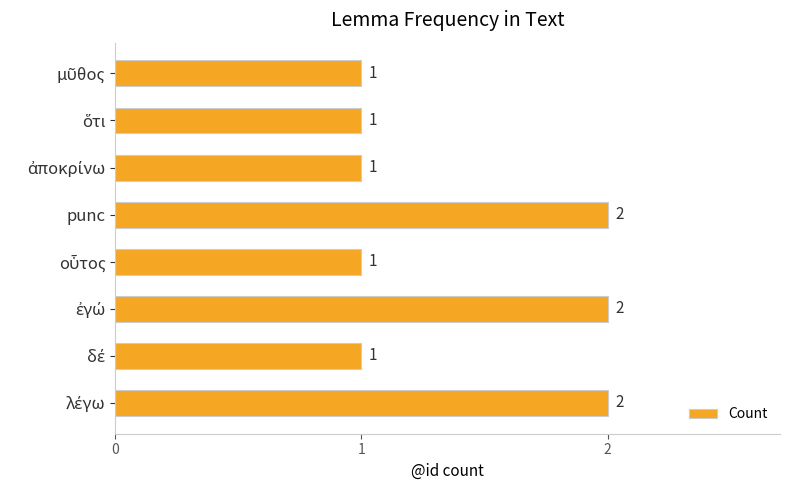

How many values are between 1 and 2?

8